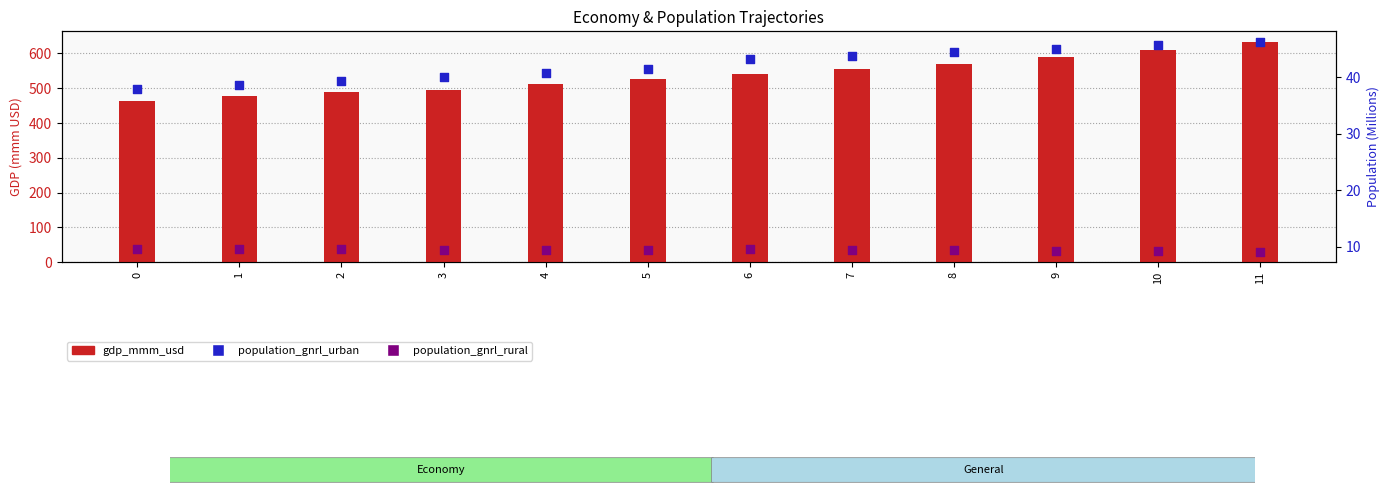

Which series has the largest Y range (max minus min)?

gdp_mmm_usd